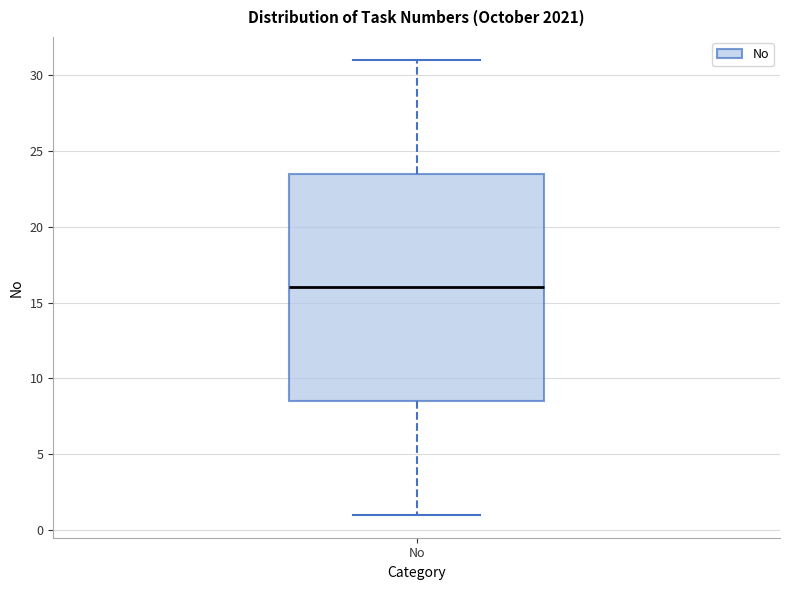

Where is the upper edge of the box for No on the y-axis? The values are not printed on the chart, so give them approximately, as read against the axis.

23.5